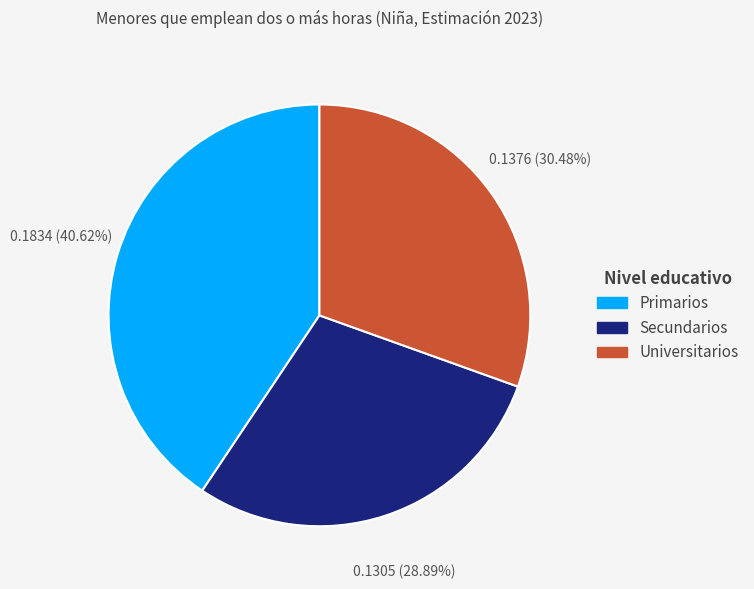

How many segments does this pie chart have?

3